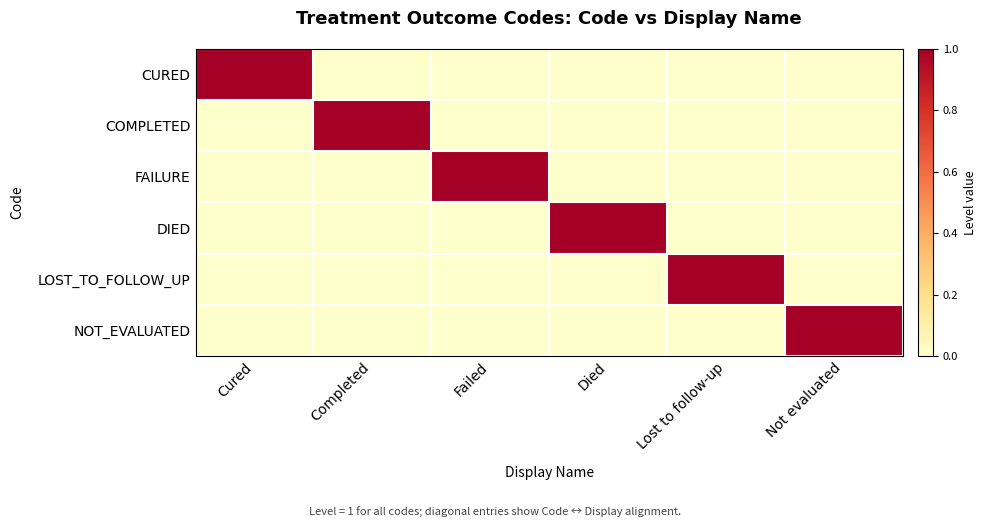

At which category is the sum across all series the highest?

Cured